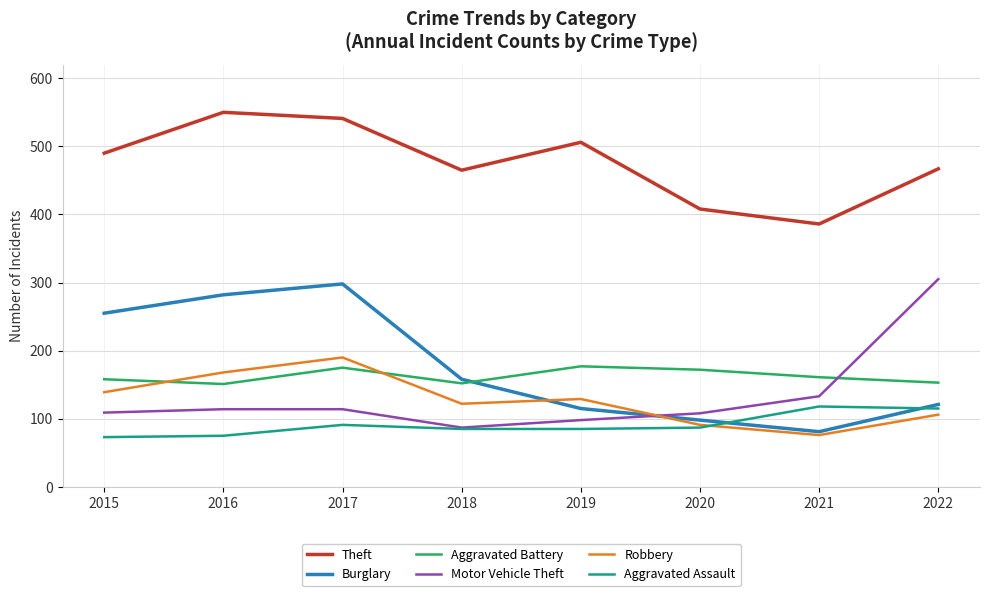

What is the sum of all Robbery values?

1021